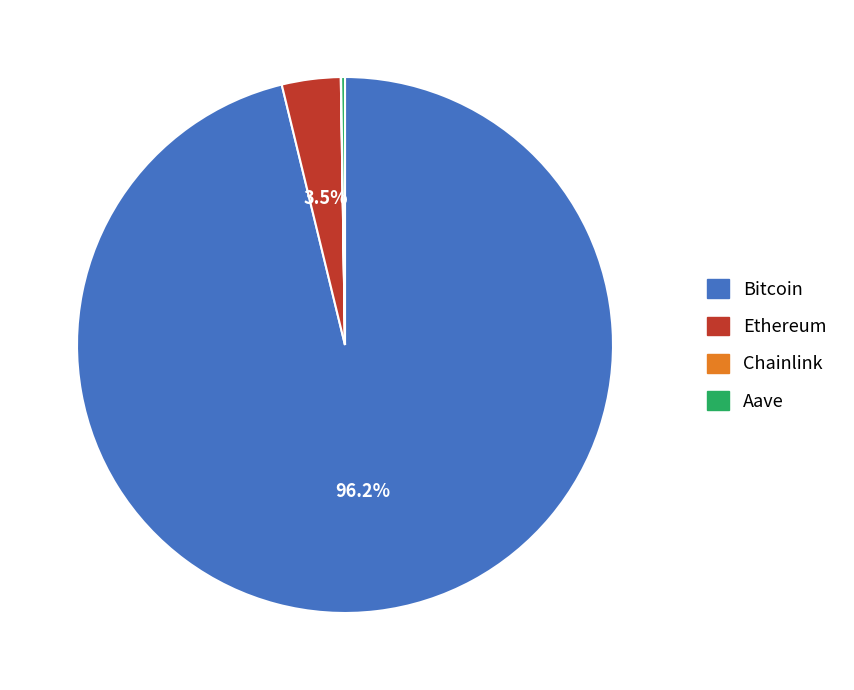

Does any single category account for the majority?

Yes